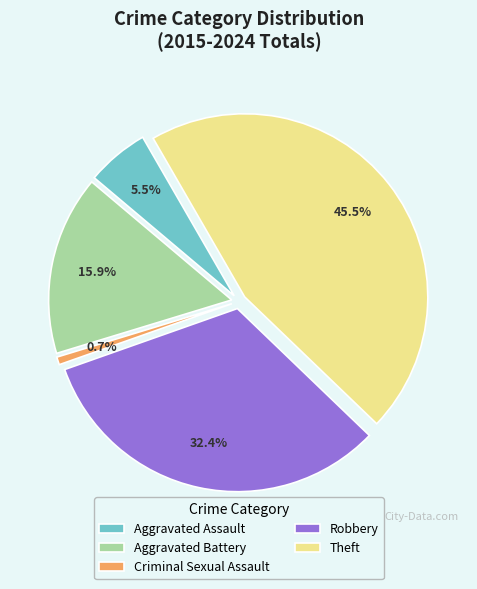

Does Robbery account for over 50% of the chart?

No